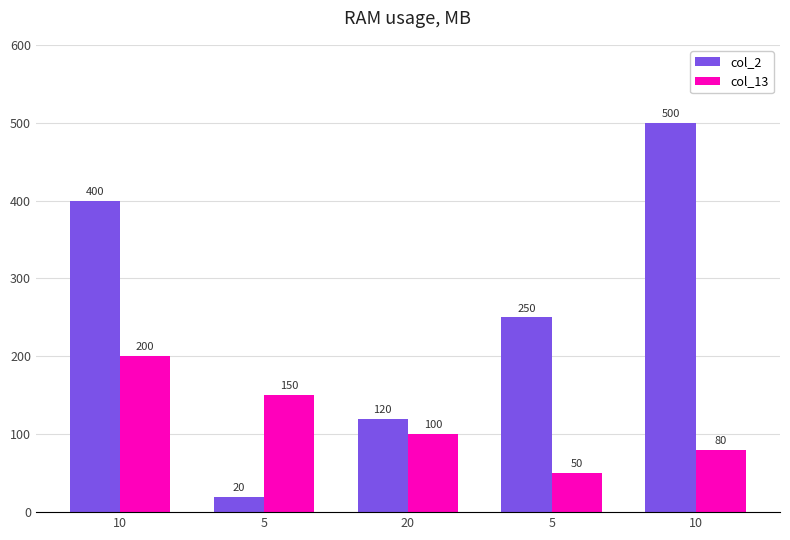

What are all the series names shown in the legend?

col_2, col_13